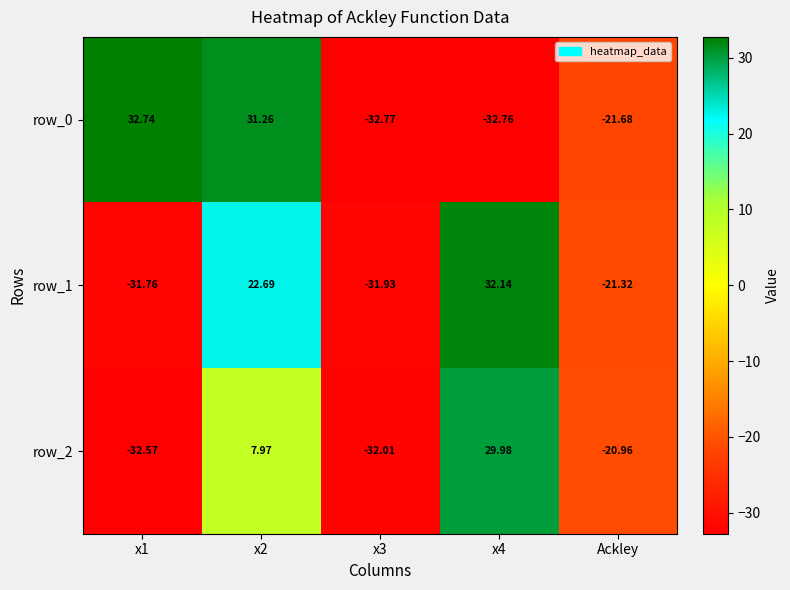

At which category is the sum across all series the highest?

x2